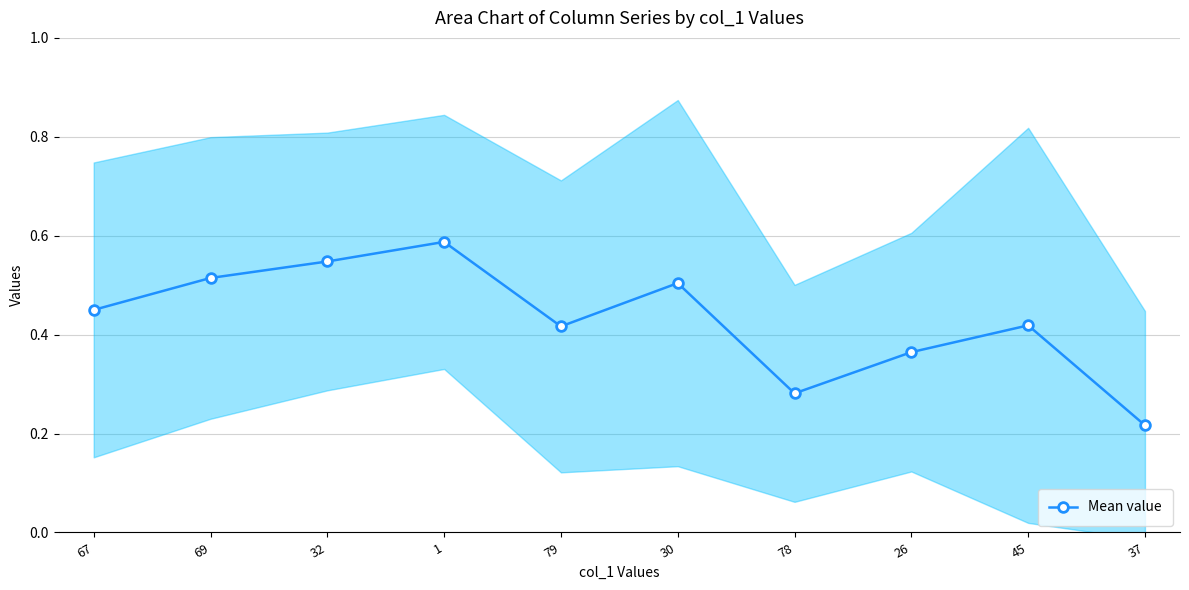

Rank the categories by value from highest to lowest.

1, 32, 69, 30, 67, 45, 79, 26, 78, 37